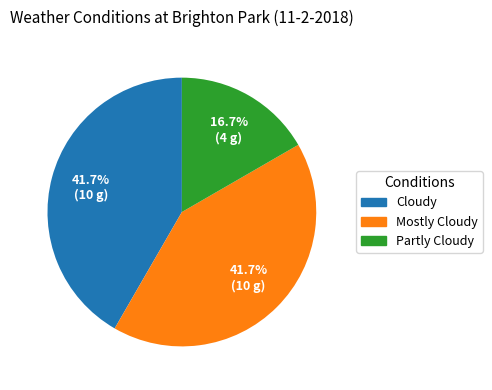

Combined, do Cloudy and Partly Cloudy account for over 50%?

Yes